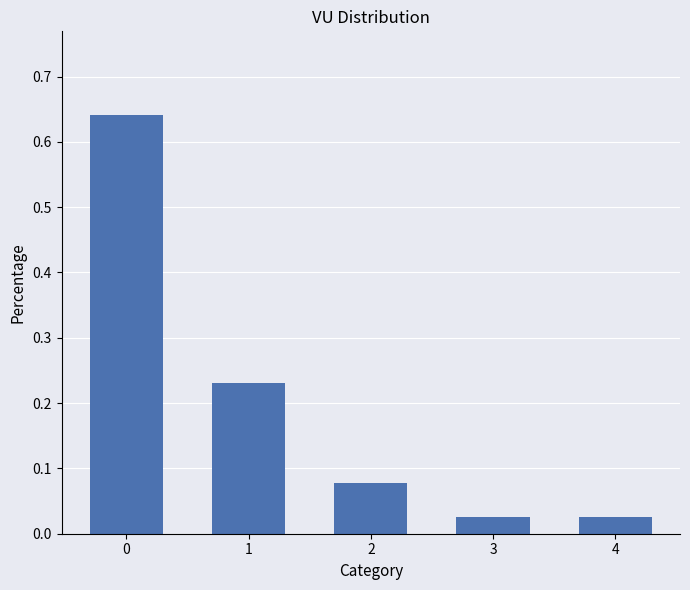

What is the change in value from 0 to 4?

-0.6